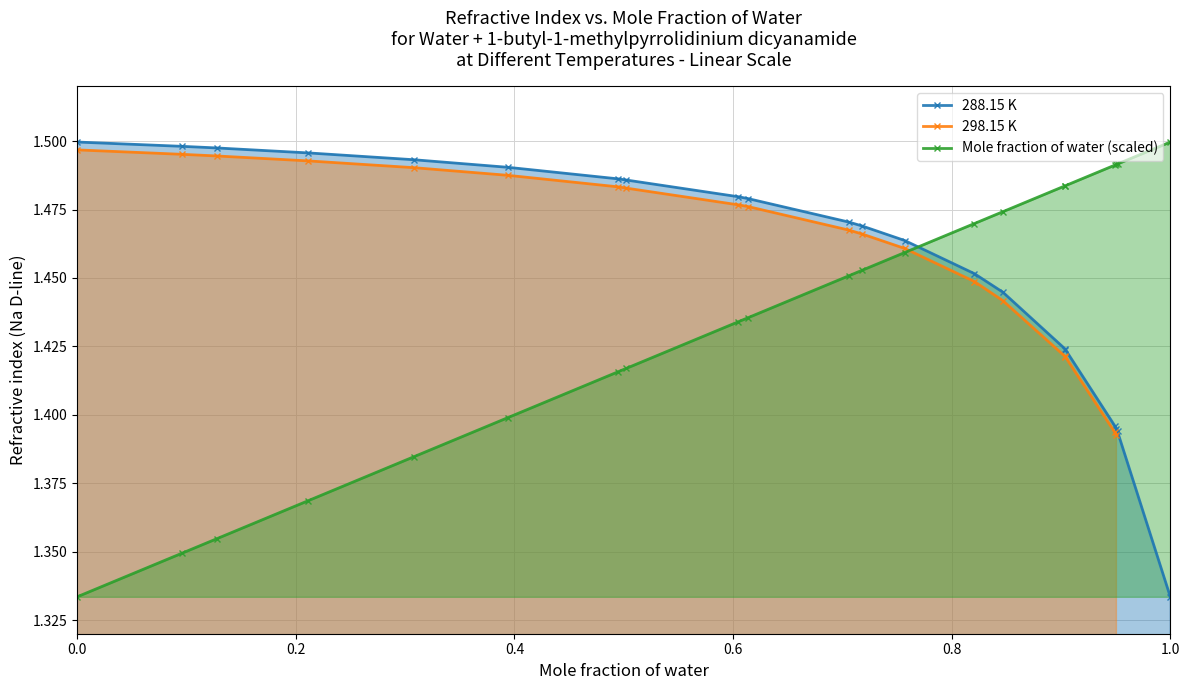

True or false: Mole fraction of water (scaled) has a value of 1.5 at 1.0.

True